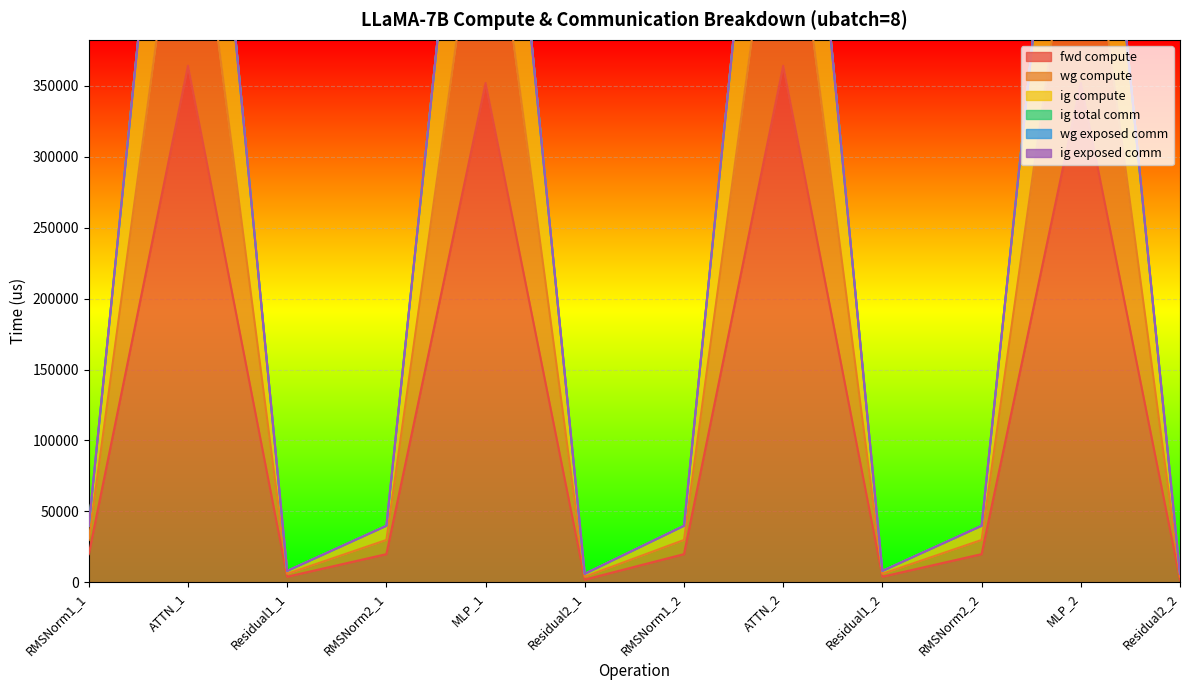

How many interior local valleys does the ig compute series have?

3